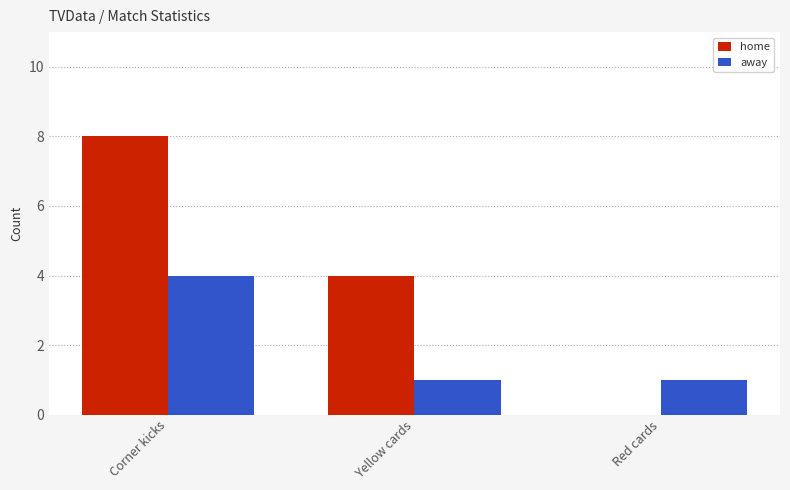

What is the average value of the away series?

2